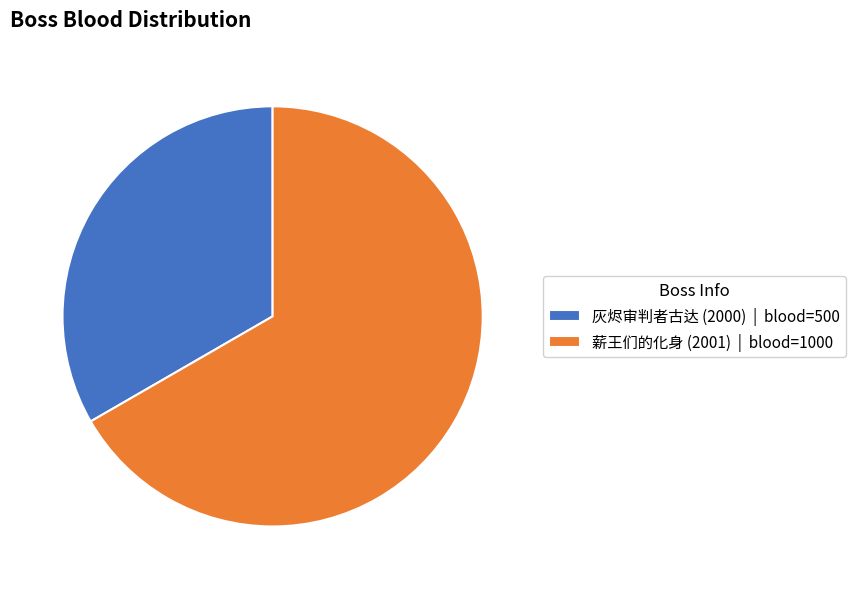

Count the number of slices in the pie.

2